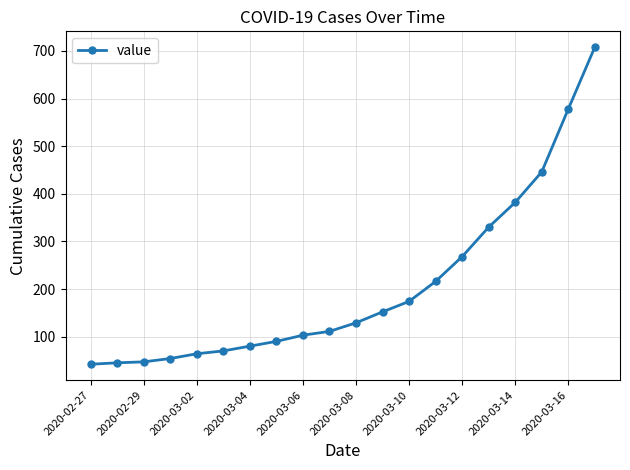

How many series are shown in this chart?

1